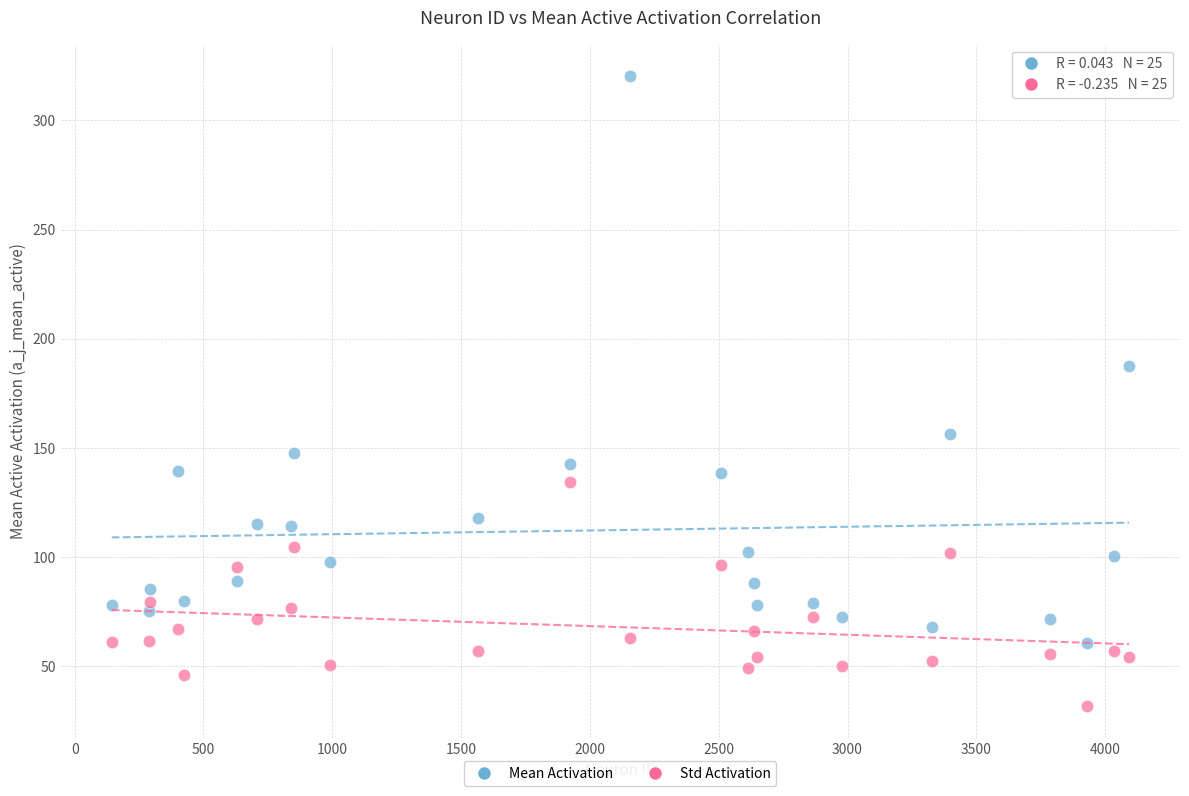

Across all series, what Y value is closest to 176?

187.4